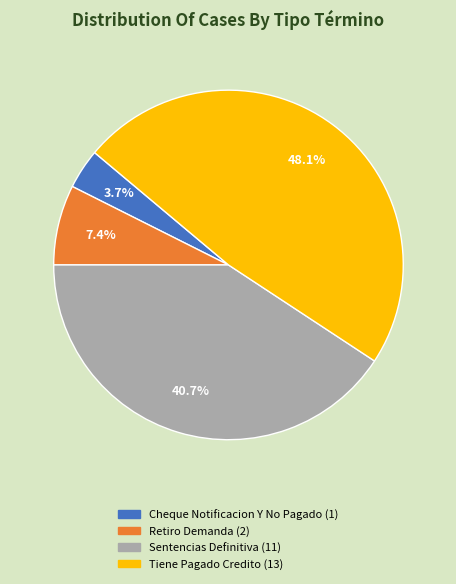

The Tiene Pagado Credito slice represents 48% of the pie. True or false?

True